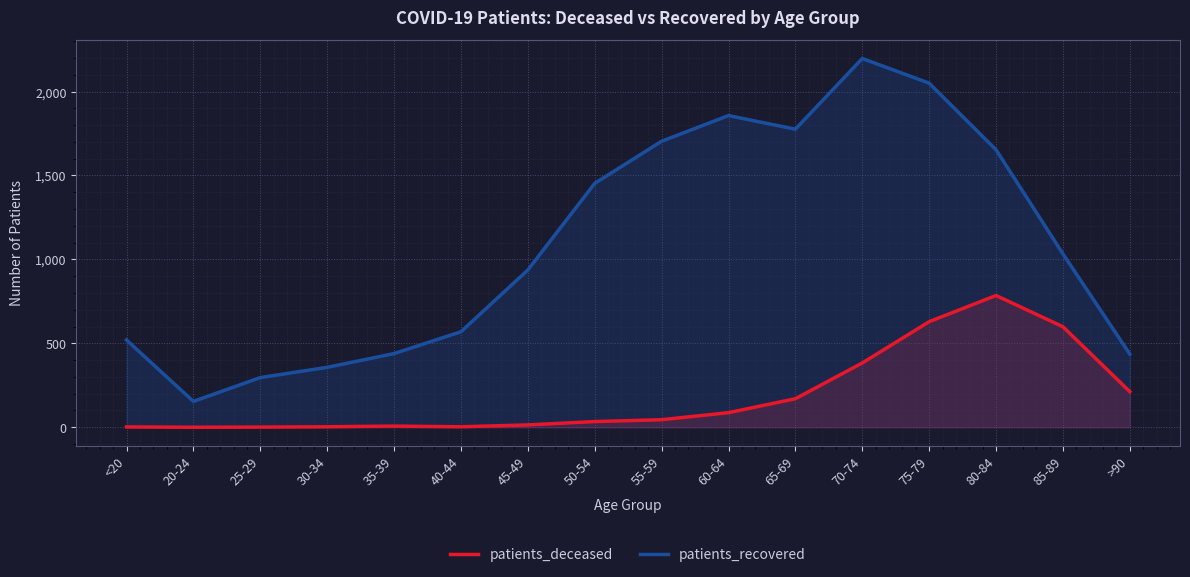

How many interior local peaks does the patients_recovered series have?

2